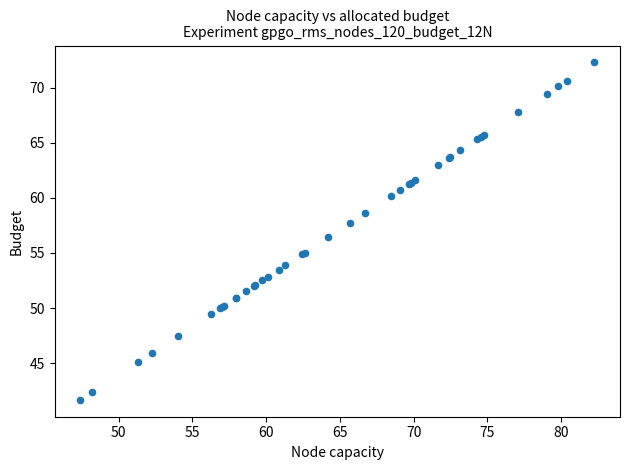

What Y value in the scatter plot is closest to 56?

56.4